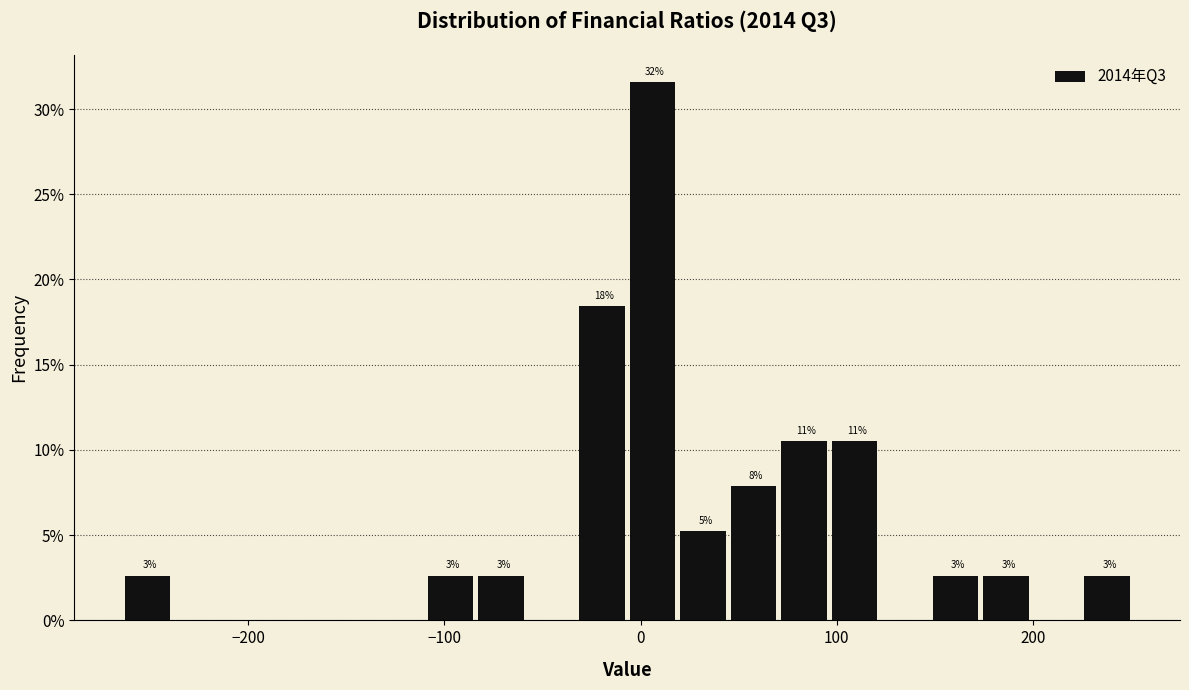

Read against the x-axis, roughly where is the centre of the tallest bar?

10